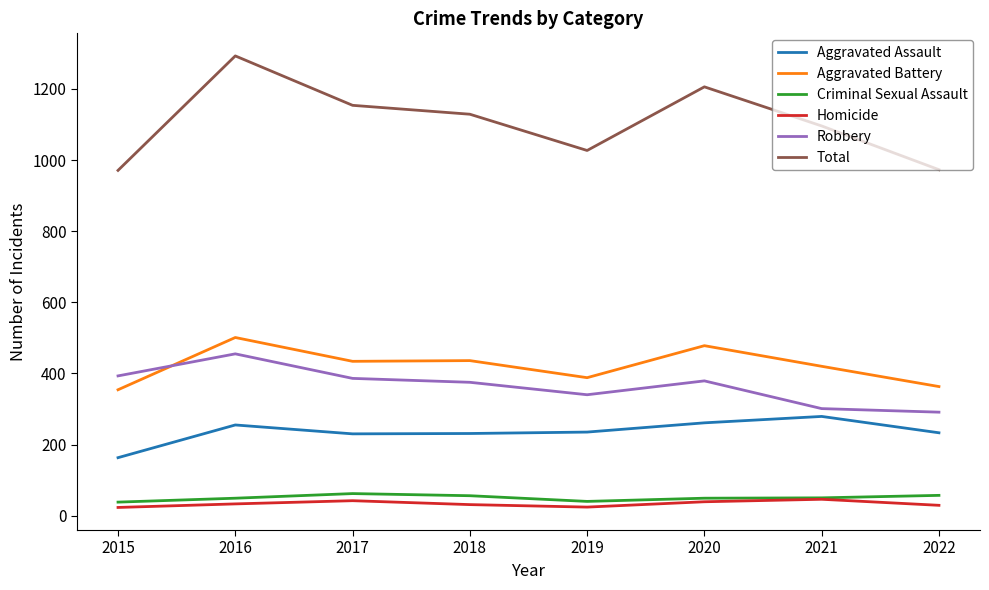

True or false: Robbery and Total intersect in this chart.

False